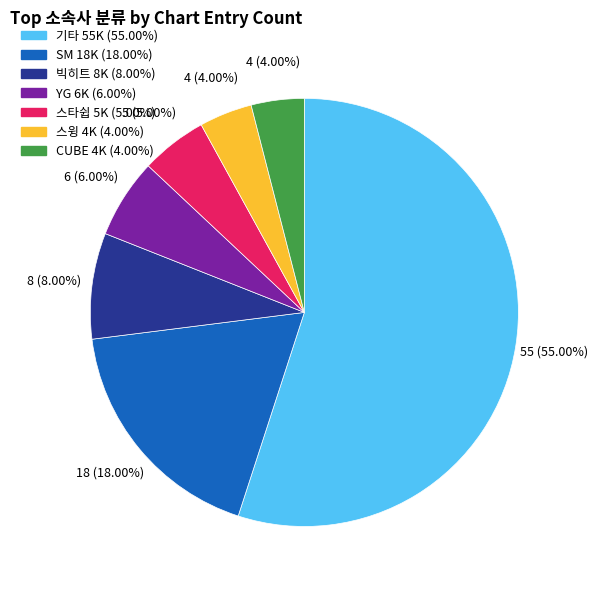

What is the largest slice in the pie chart?

기타